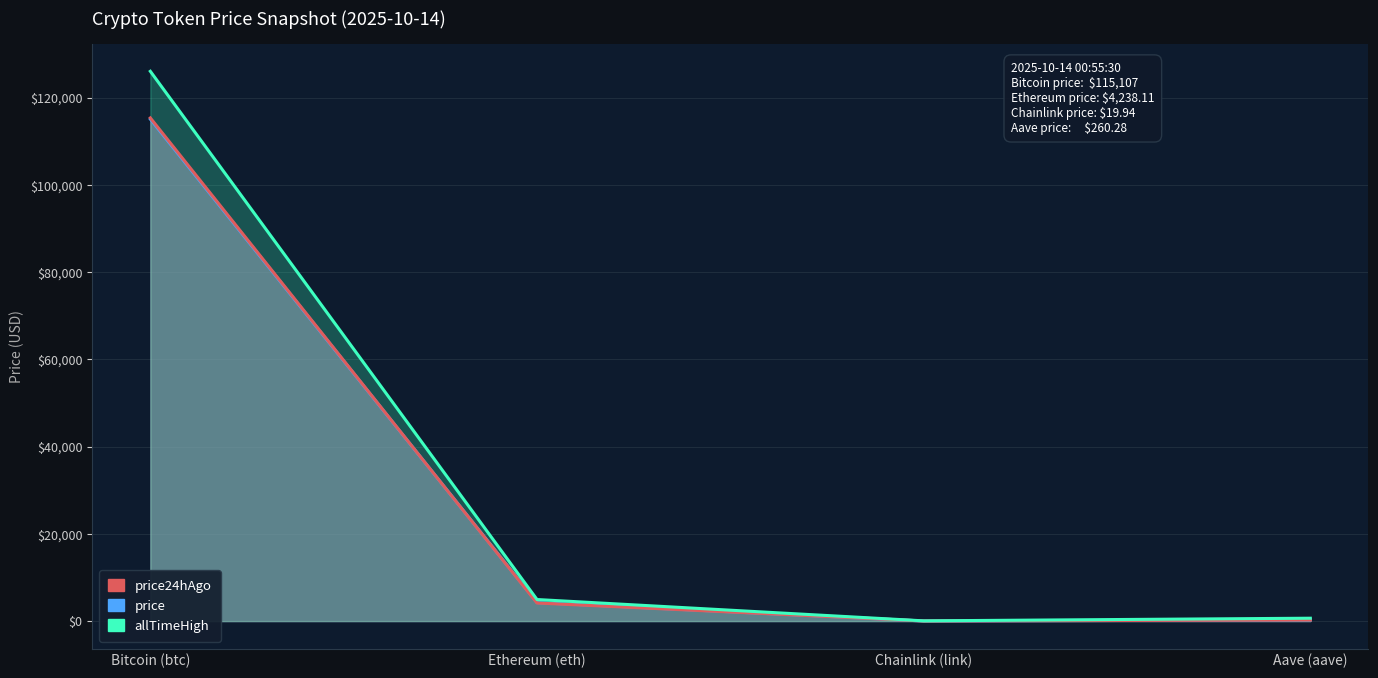

What is the difference between the maximum and minimum values in the price series?

115087.1